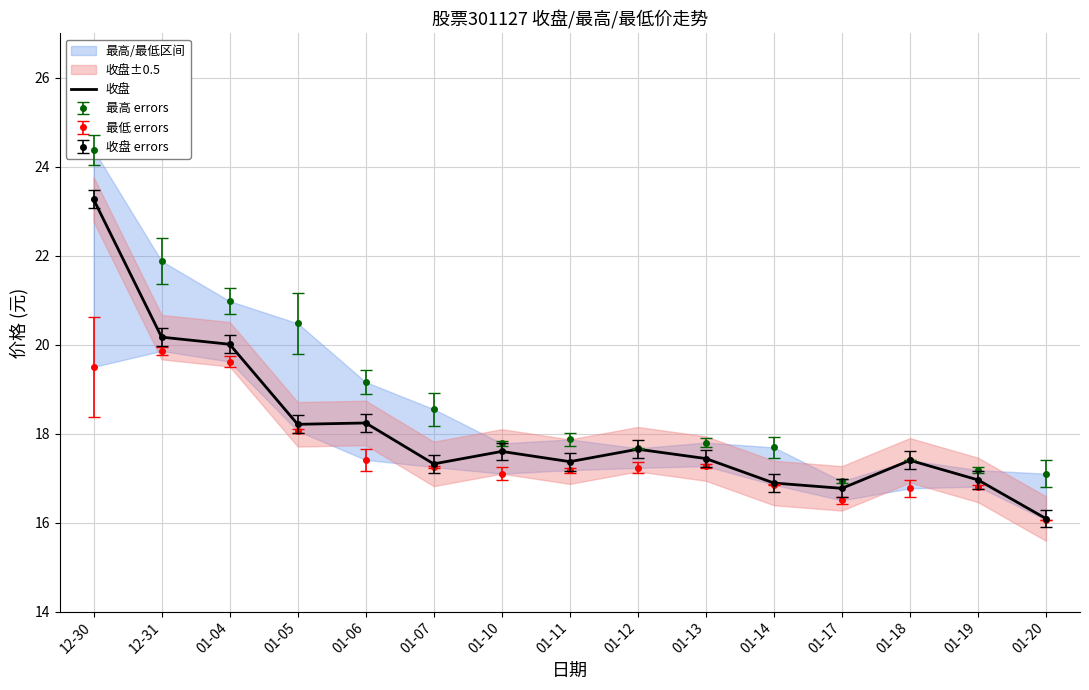

Count the number of categories in the chart.

15